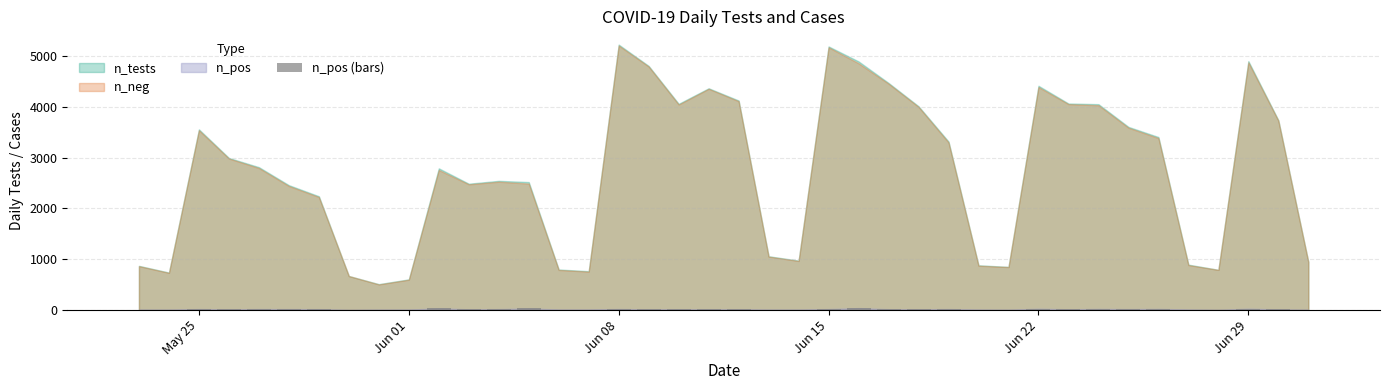

What is the sum of all values?

561